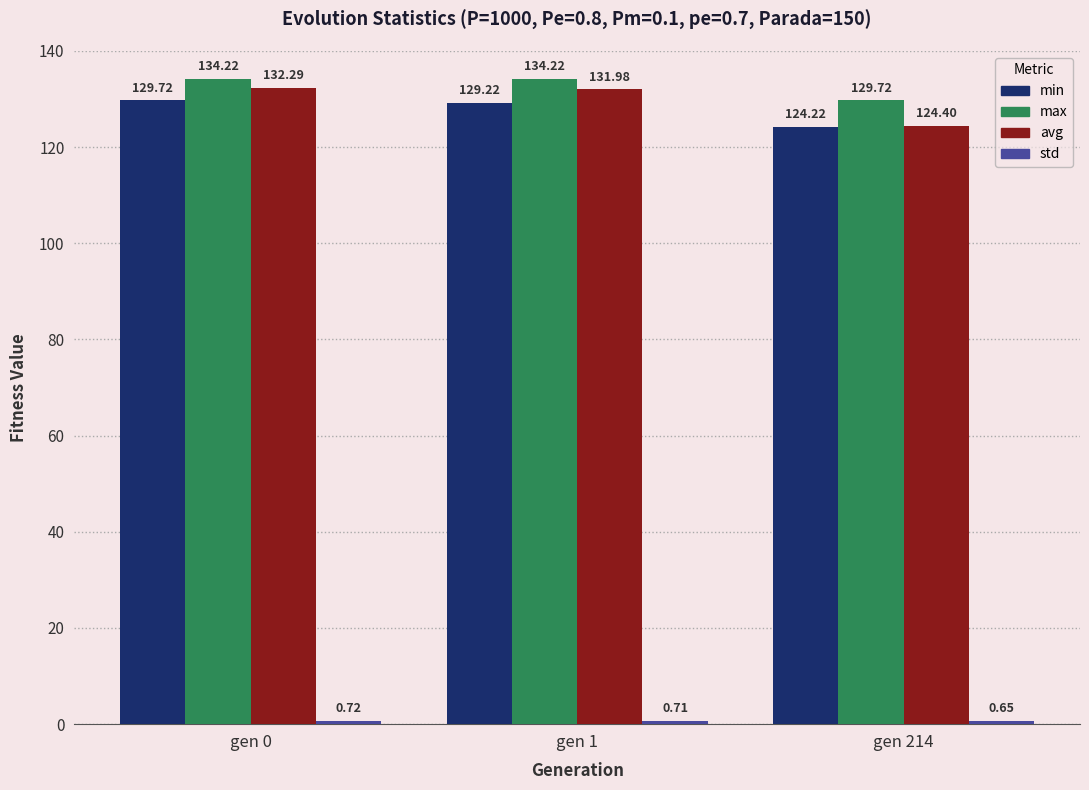

The avg series shows 165.8 at gen 214. True or false?

False